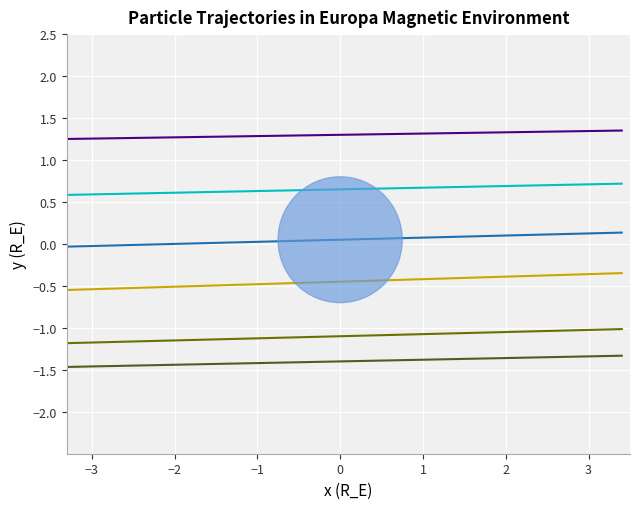

What is the minimum value shown in the chart?

-1.5